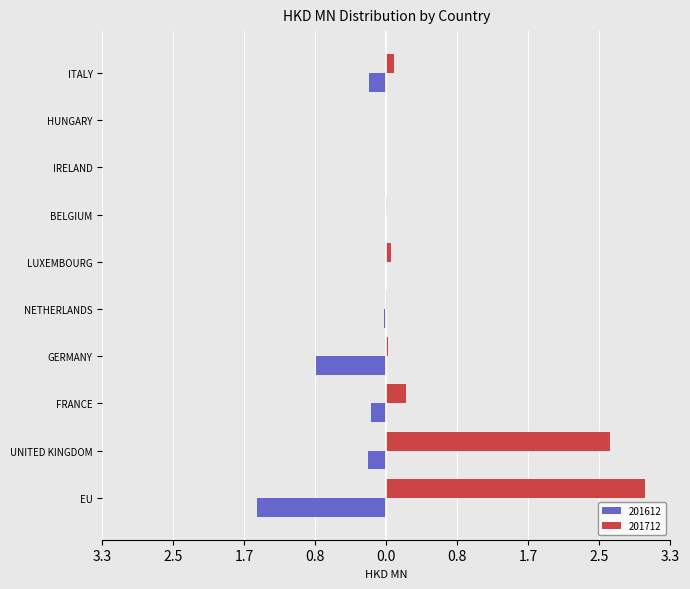

What are all the series names shown in the legend?

201612, 201712